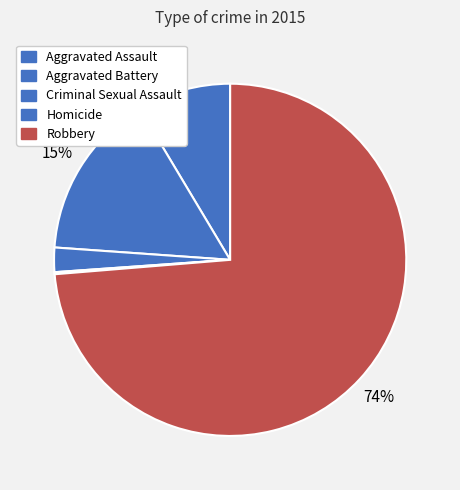

Which category has the biggest portion of the pie?

Robbery